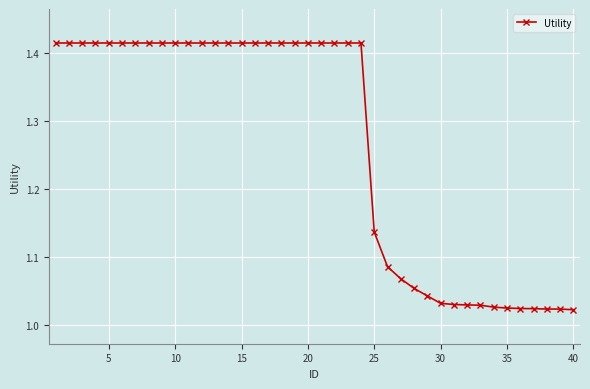

What is the difference between the maximum and second lowest values?

0.4